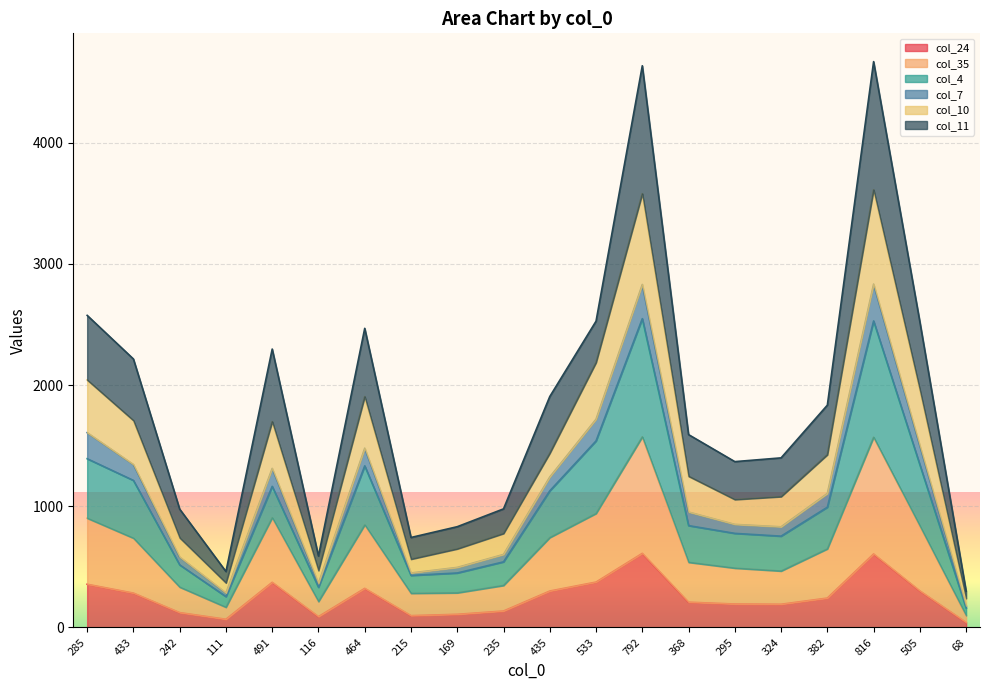

The col_24 series shows 606 at 285. True or false?

False